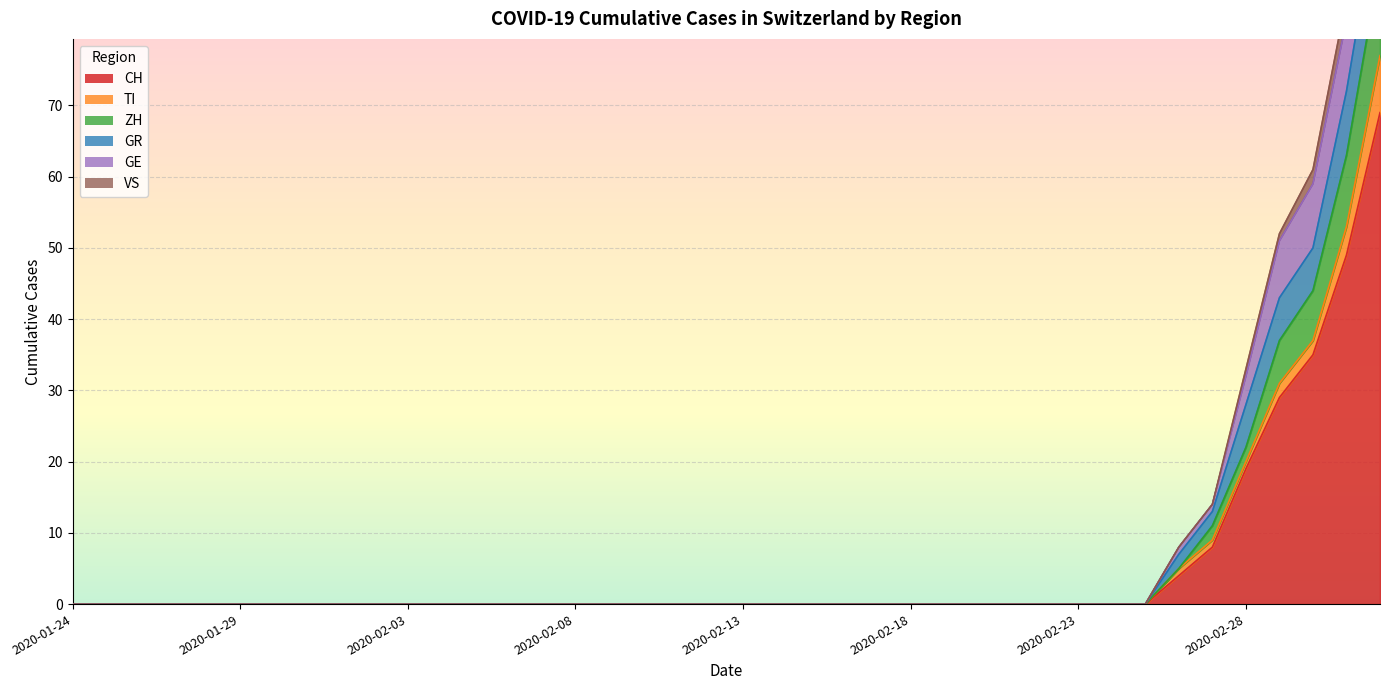

What is the sum of all CH values?

213